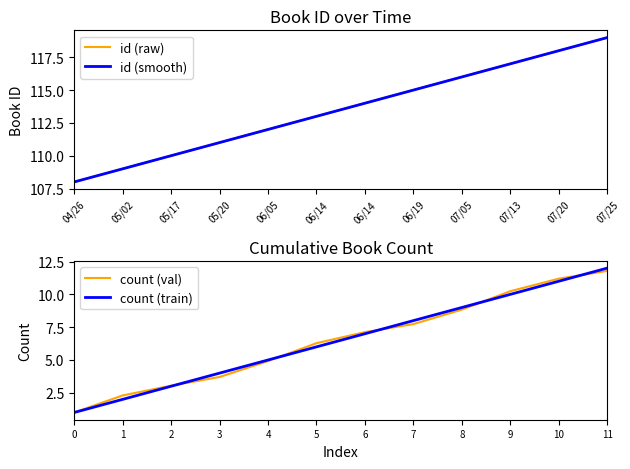

What is the greatest value displayed?

119.0